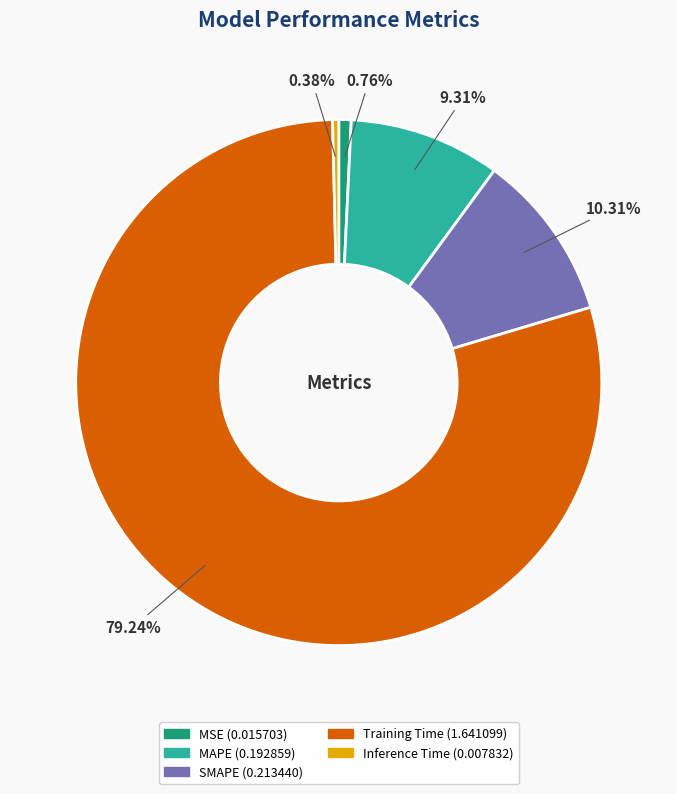

Which has a higher value, SMAPE or Training Time?

Training Time